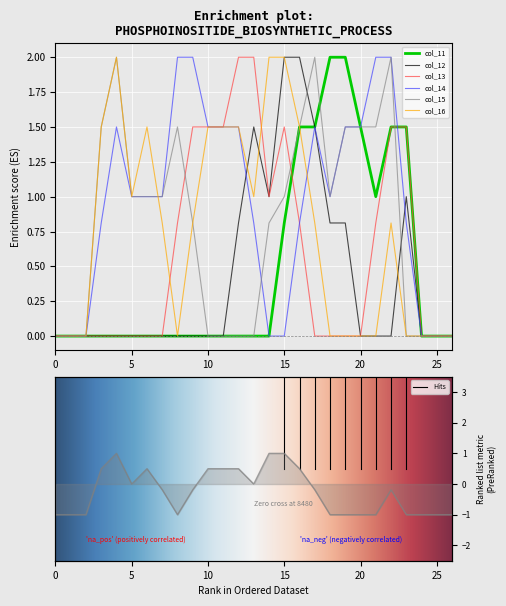

Reading left to right, transcribe all the data shown in this chart.

col_11: 0=0.0	1=0.0	2=0.0	3=0.0	4=0.0	5=0.0	6=0.0	7=0.0	8=0.0	9=0.0	10=0.0	11=0.0	12=0.0	13=0.0	14=0.0	15=0.8	16=1.5	17=1.5	18=2.0	19=2.0	20=1.5	21=1.0	22=1.5	23=1.5	24=0.0	25=0.0	26=0.0
col_12: 0=0.0	1=0.0	2=0.0	3=0.0	4=0.0	5=0.0	6=0.0	7=0.0	8=0.0	9=0.0	10=0.0	11=0.0	12=0.8	13=1.5	14=1.0	15=2.0	16=2.0	17=1.5	18=0.8	19=0.8	20=0.0	21=0.0	22=0.0	23=1.0	24=0.0	25=0.0	26=0.0
col_13: 0=0.0	1=0.0	2=0.0	3=0.0	4=0.0	5=0.0	6=0.0	7=0.0	8=0.8	9=1.5	10=1.5	11=1.5	12=2.0	13=2.0	14=1.0	15=1.5	16=0.8	17=0.0	18=0.0	19=0.0	20=0.0	21=0.8	22=1.5	23=1.5	24=0.0	25=0.0	26=0.0
col_14: 0=0.0	1=0.0	2=0.0	3=0.8	4=1.5	5=1.0	6=1.0	7=1.0	8=2.0	9=2.0	10=1.5	11=1.5	12=1.5	13=0.8	14=0.0	15=0.0	16=0.8	17=1.5	18=1.0	19=1.5	20=1.5	21=2.0	22=2.0	23=0.8	24=0.0	25=0.0	26=0.0
col_15: 0=0.0	1=0.0	2=0.0	3=1.5	4=2.0	5=1.0	6=1.0	7=1.0	8=1.5	9=0.8	10=0.0	11=0.0	12=0.0	13=0.0	14=0.8	15=1.0	16=1.5	17=2.0	18=1.0	19=1.5	20=1.5	21=1.5	22=2.0	23=0.0	24=0.0	25=0.0	26=0.0
col_16: 0=0.0	1=0.0	2=0.0	3=1.5	4=2.0	5=1.0	6=1.5	7=0.8	8=0.0	9=0.8	10=1.5	11=1.5	12=1.5	13=1.0	14=2.0	15=2.0	16=1.5	17=0.8	18=0.0	19=0.0	20=0.0	21=0.0	22=0.8	23=0.0	24=0.0	25=0.0	26=0.0